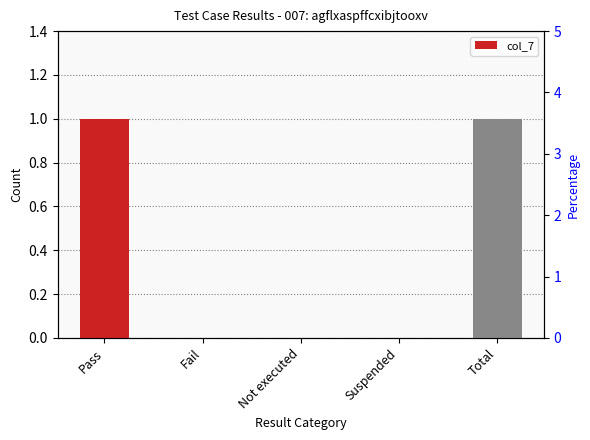

What is the sum of all values?

2